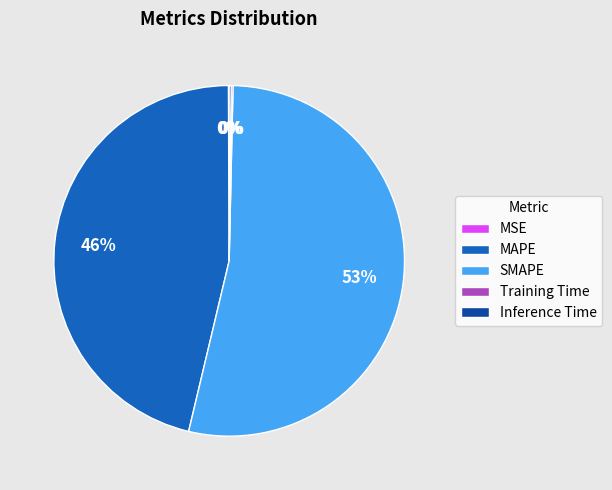

Does MAPE account for over 50% of the chart?

No